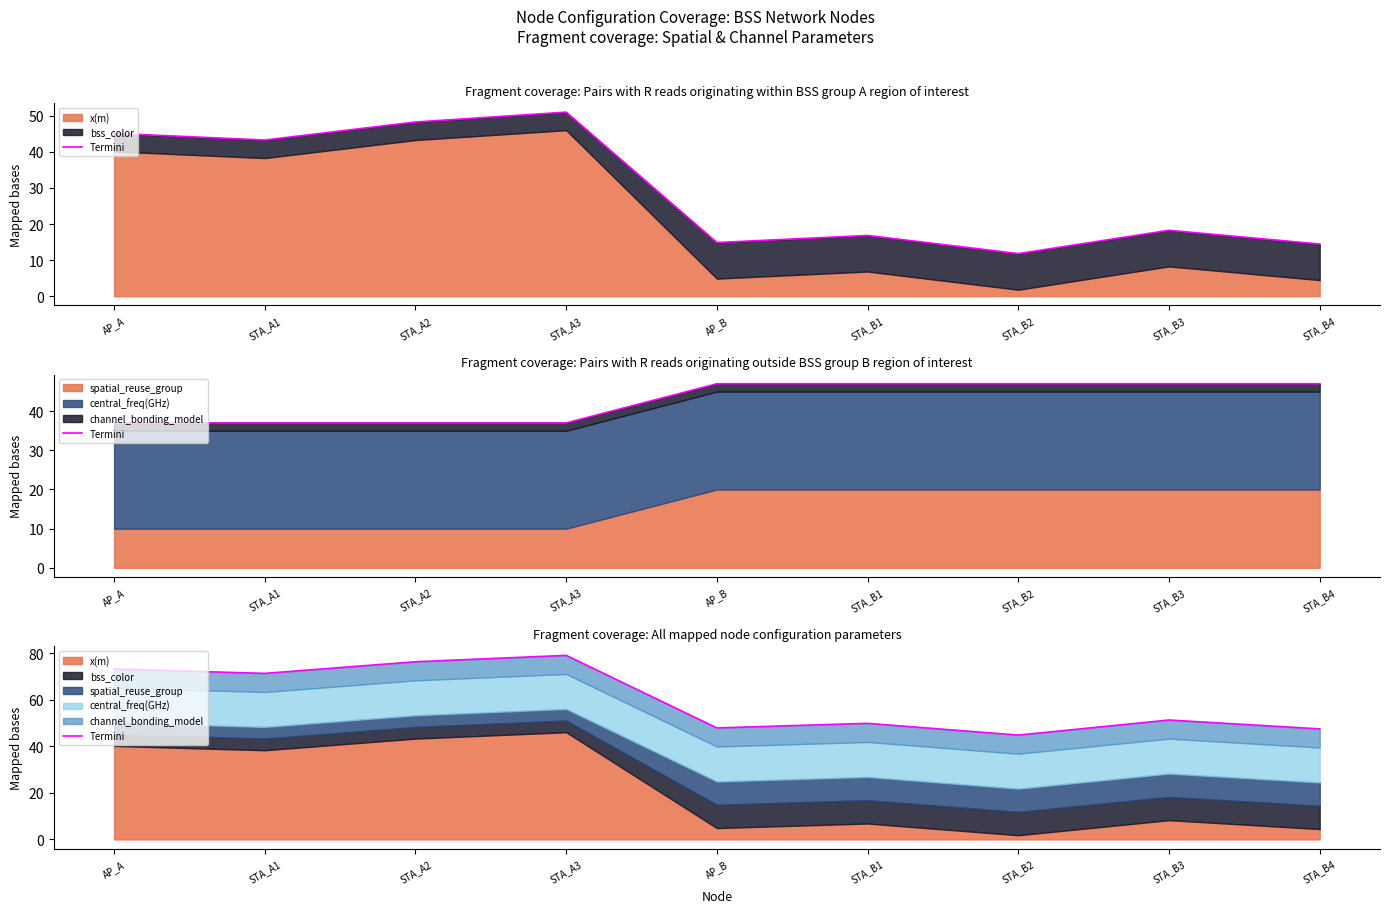

List the labels in order of value, smallest first.

STA_B2, STA_B4, AP_B, STA_B1, STA_B3, STA_A1, AP_A, STA_A2, STA_A3